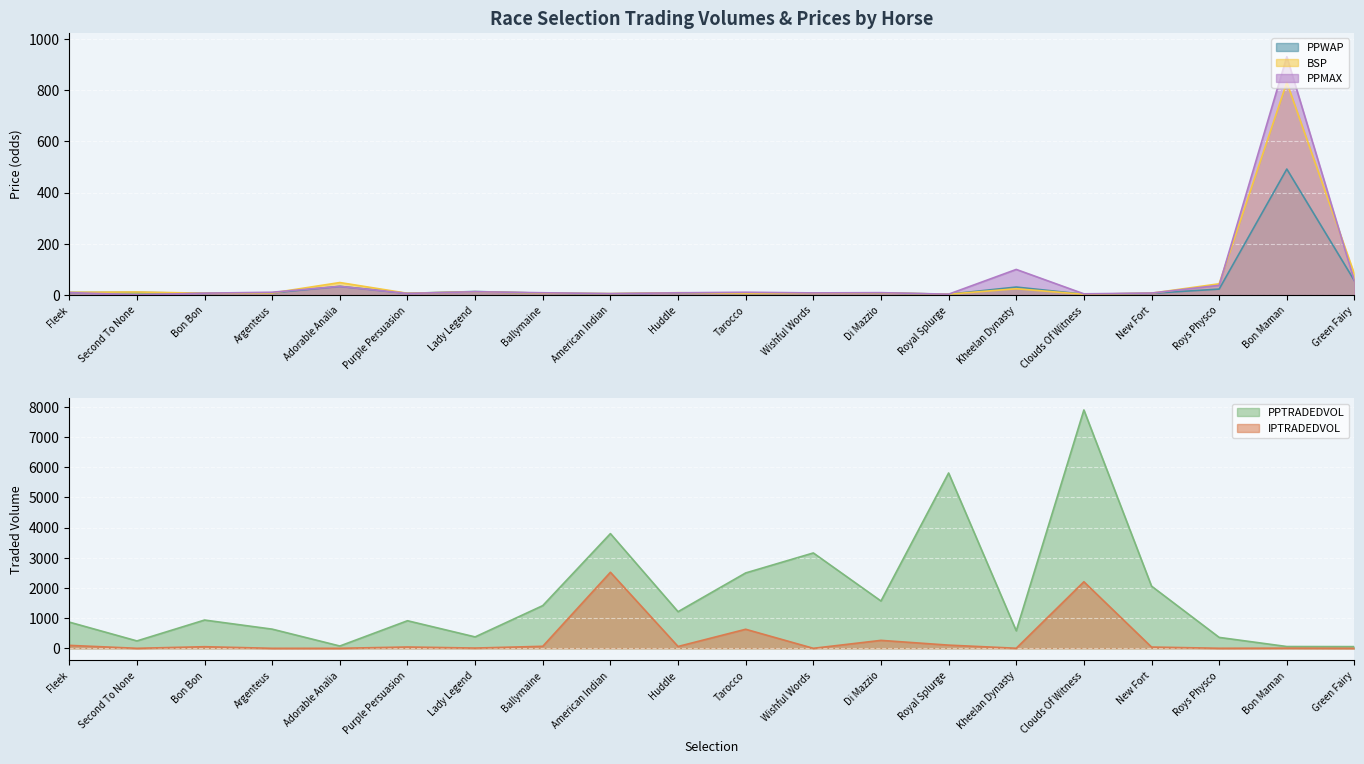

Which series changed the most between Wishful Words and New Fort?

PPTRADEDVOL